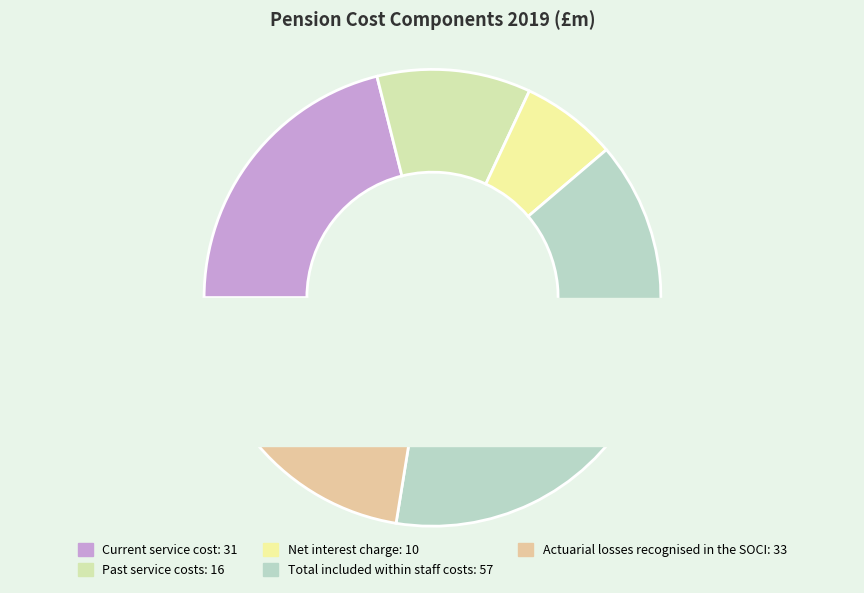

Count the number of slices in the pie.

5